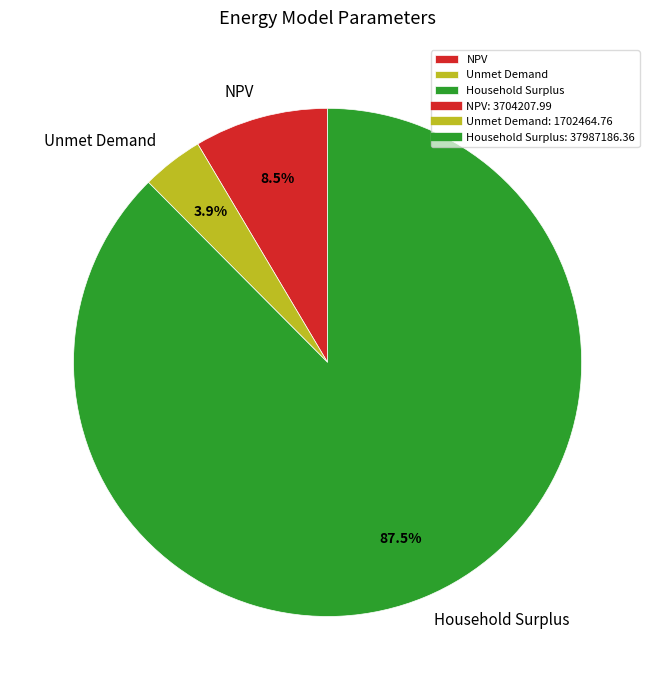

Count the number of slices in the pie.

3